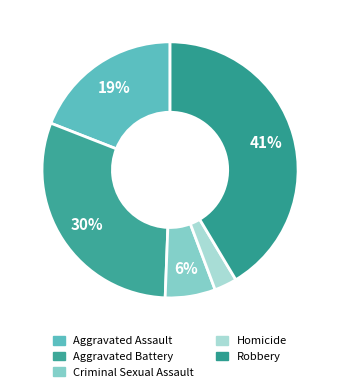

Does any single category account for the majority?

No